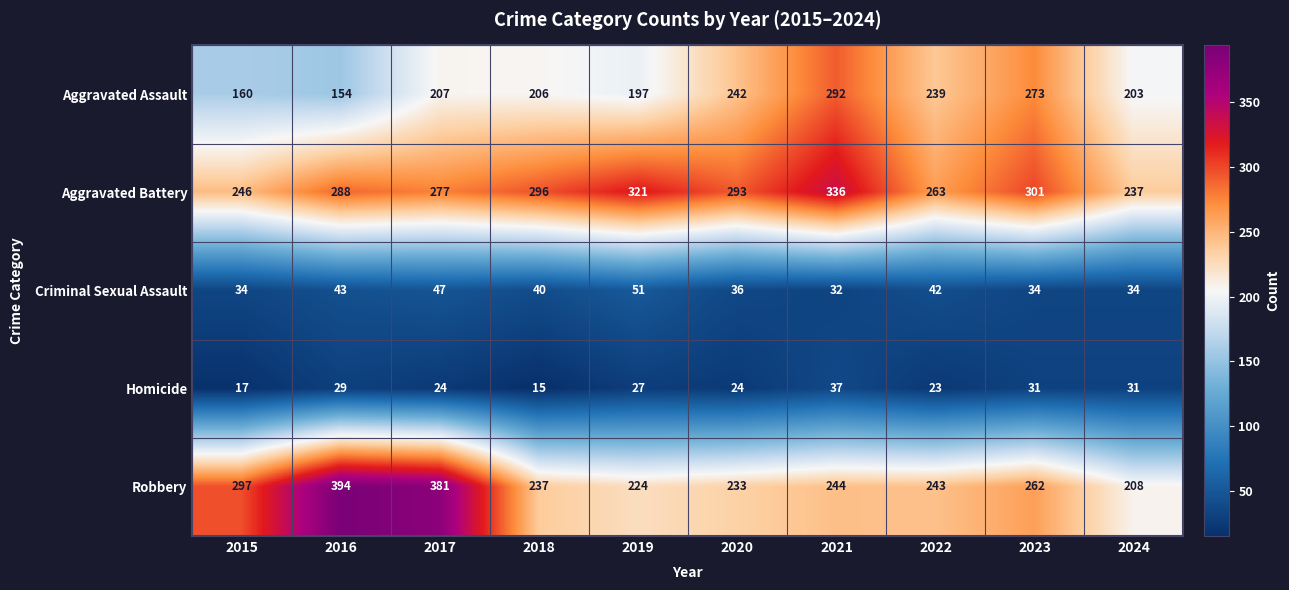

Which series has the largest total across all categories?

Aggravated Battery